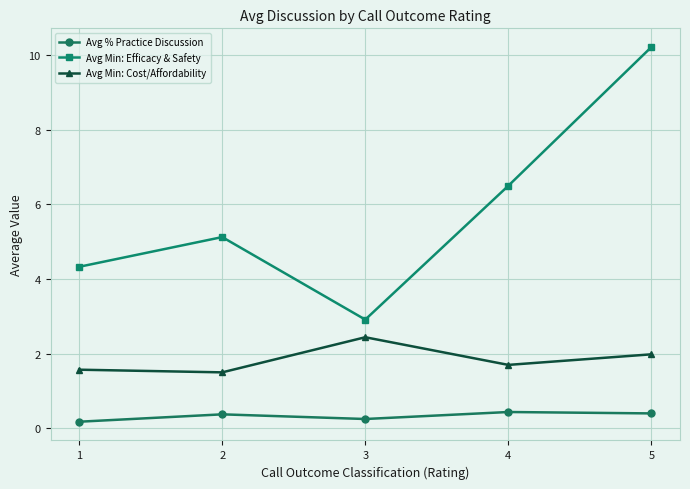

List the series in order of their overall mean, highest first.

Avg Min: Efficacy & Safety, Avg Min: Cost/Affordability, Avg % Practice Discussion